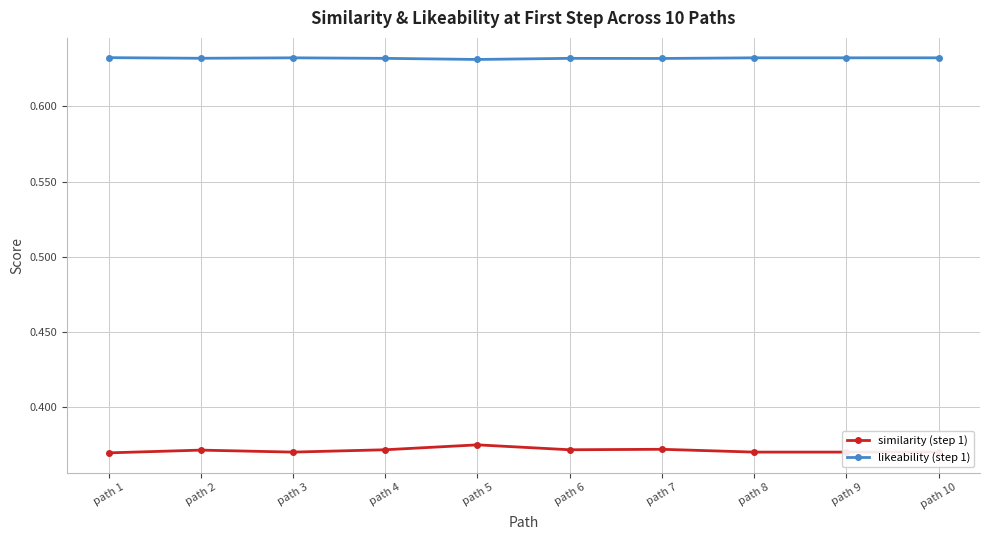

What is the total value across all series at path 2?

1.0